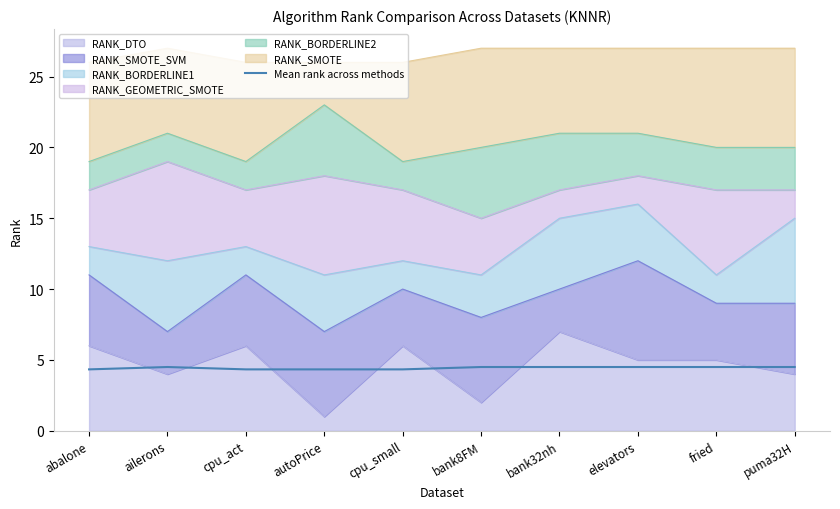

Rank the categories by value from highest to lowest.

ailerons, bank8FM, bank32nh, elevators, fried, puma32H, abalone, cpu_act, autoPrice, cpu_small